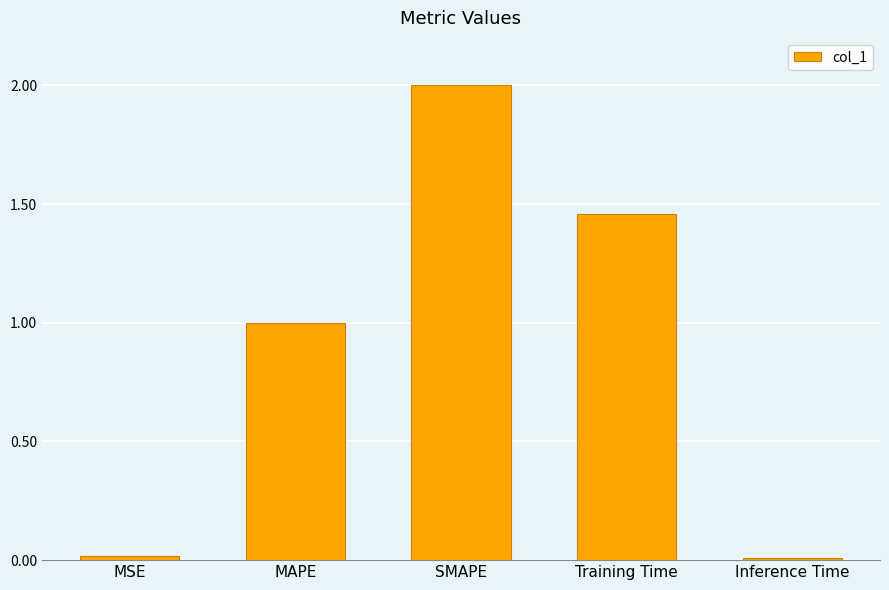

Where is the data nearest to the value 1?

MAPE